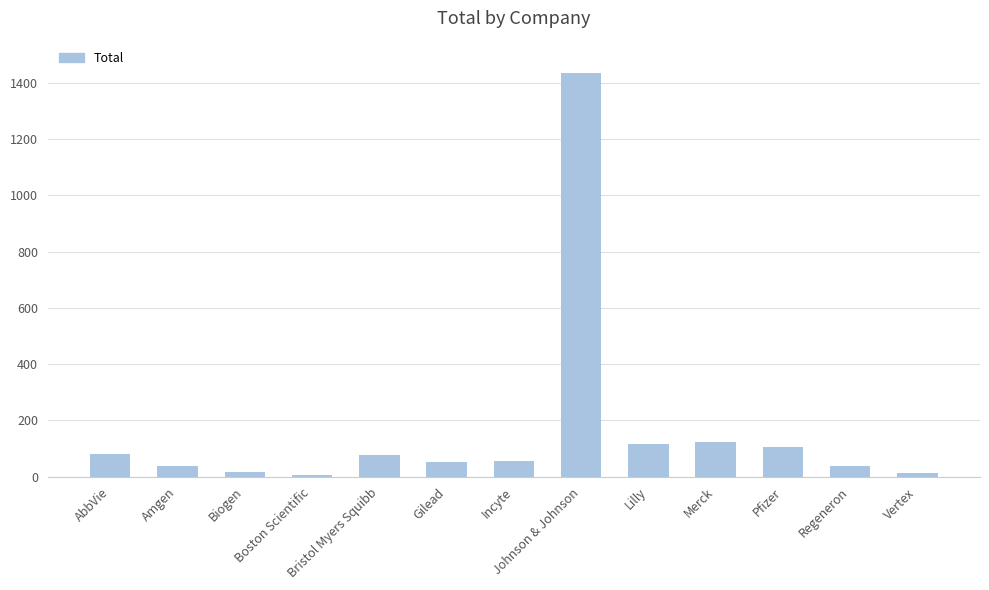

Read the value at Merck.

125